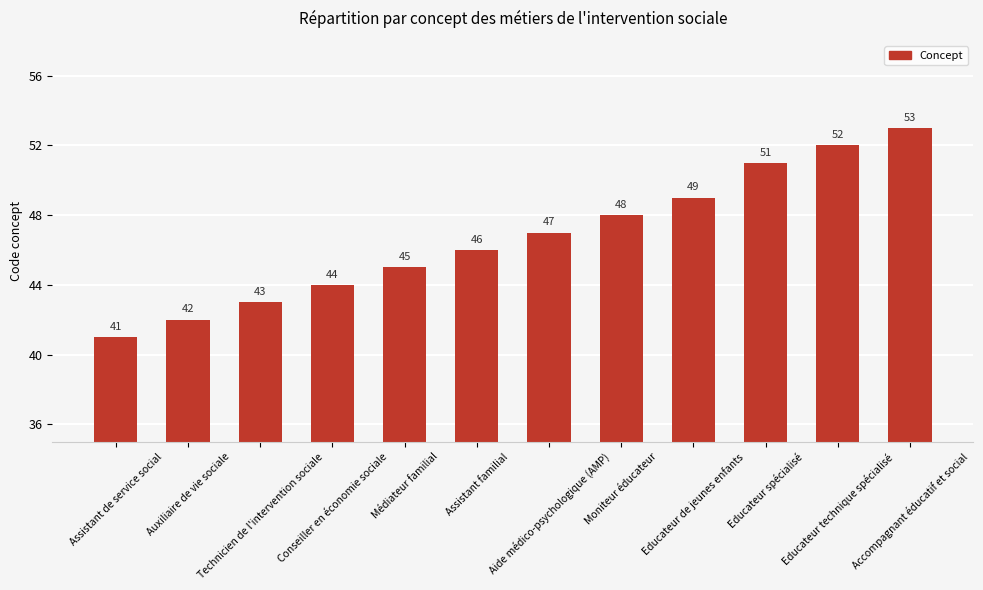

Does the chart contain stacked bars?

No